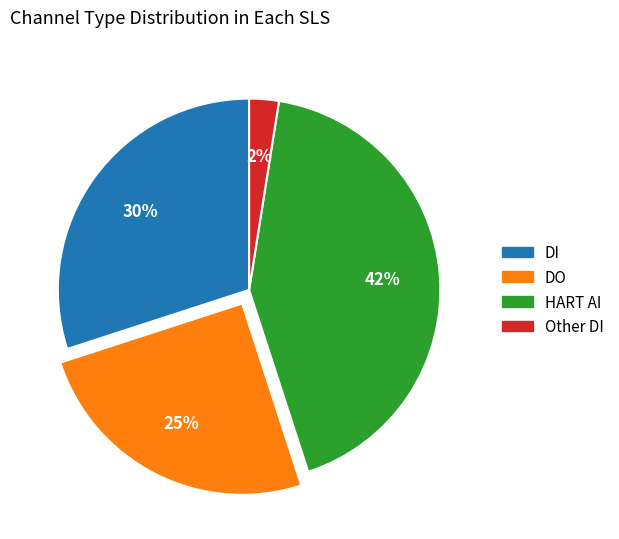

True or false: DI accounts for 30% of the total.

True